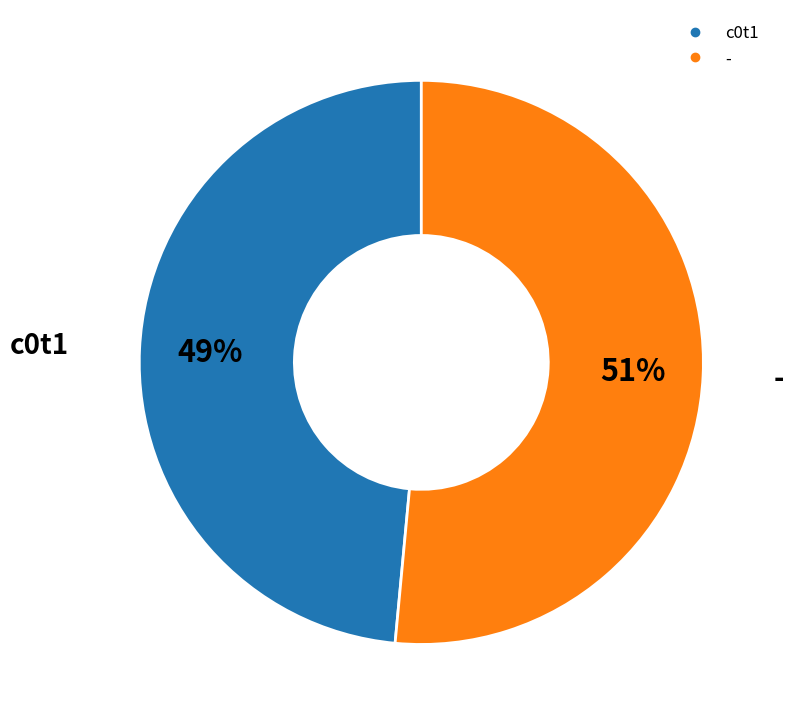

What is the largest slice in the pie chart?

-